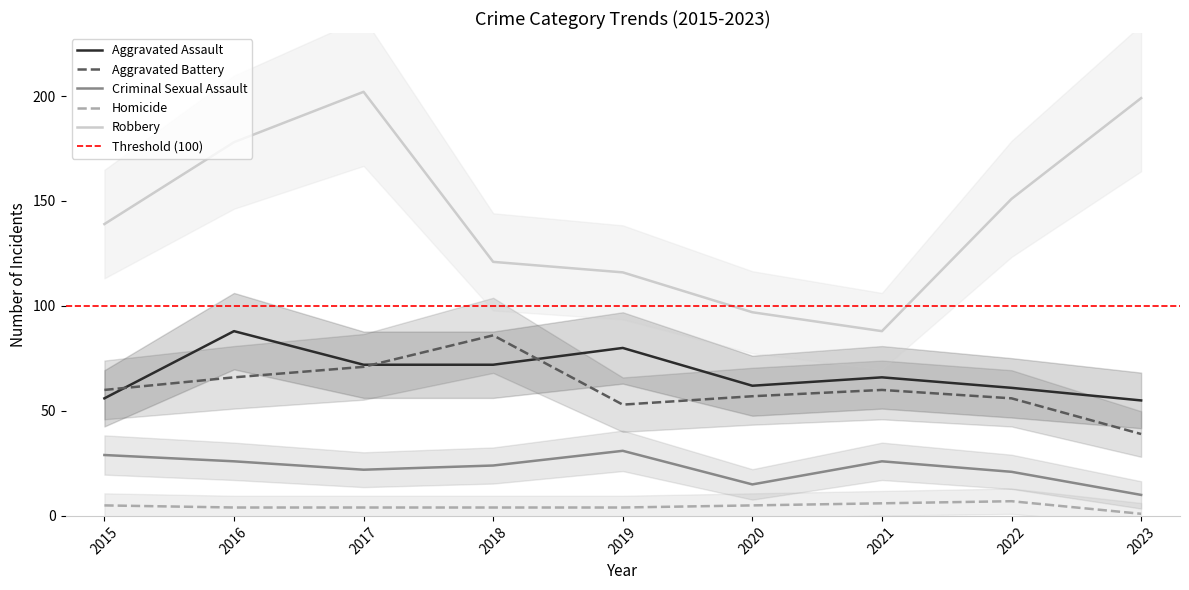

Where is the first local maximum for Criminal Sexual Assault?

2019